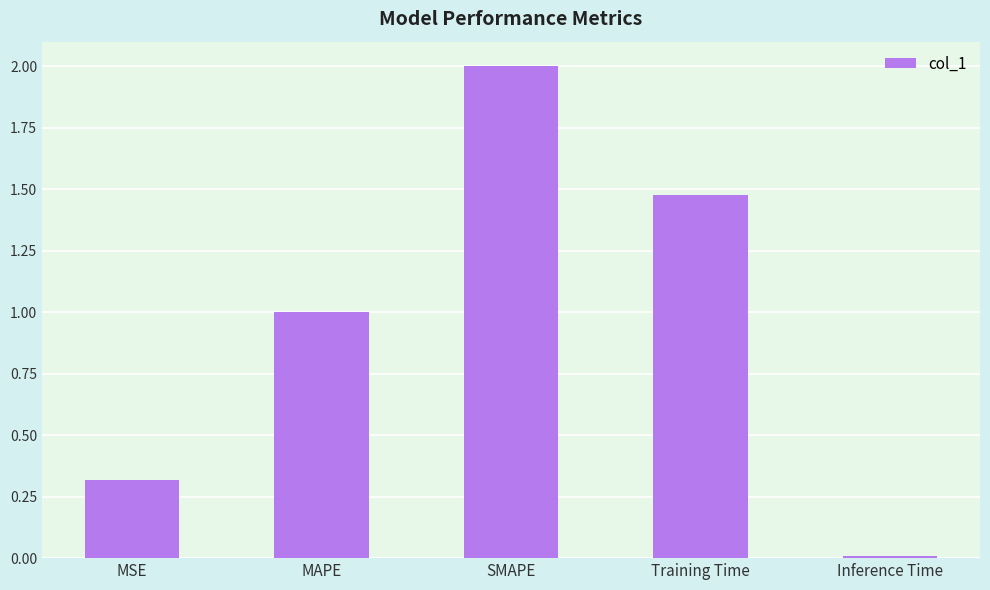

Which label corresponds to the smallest value in the chart?

Inference Time